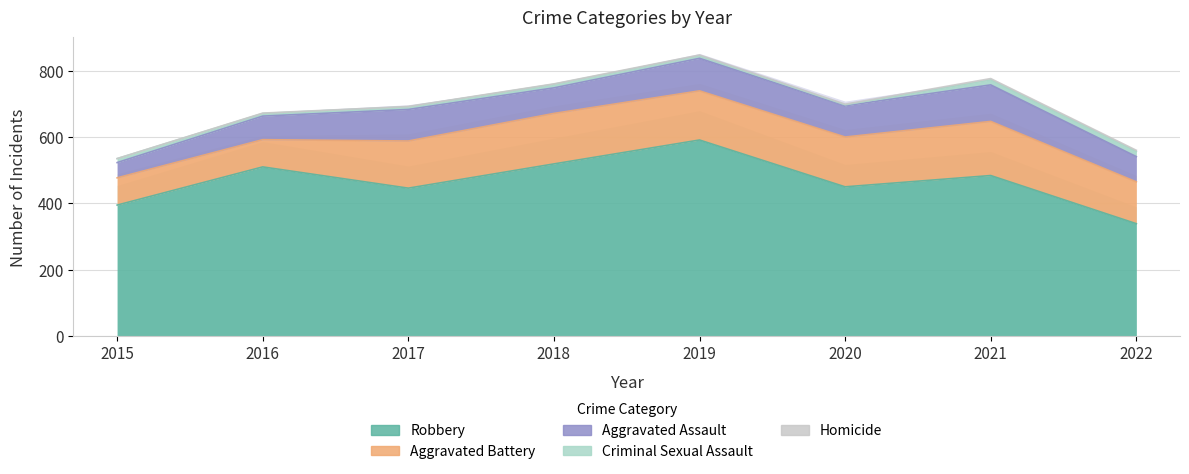

Which category has the highest value in the Homicide series?

2021